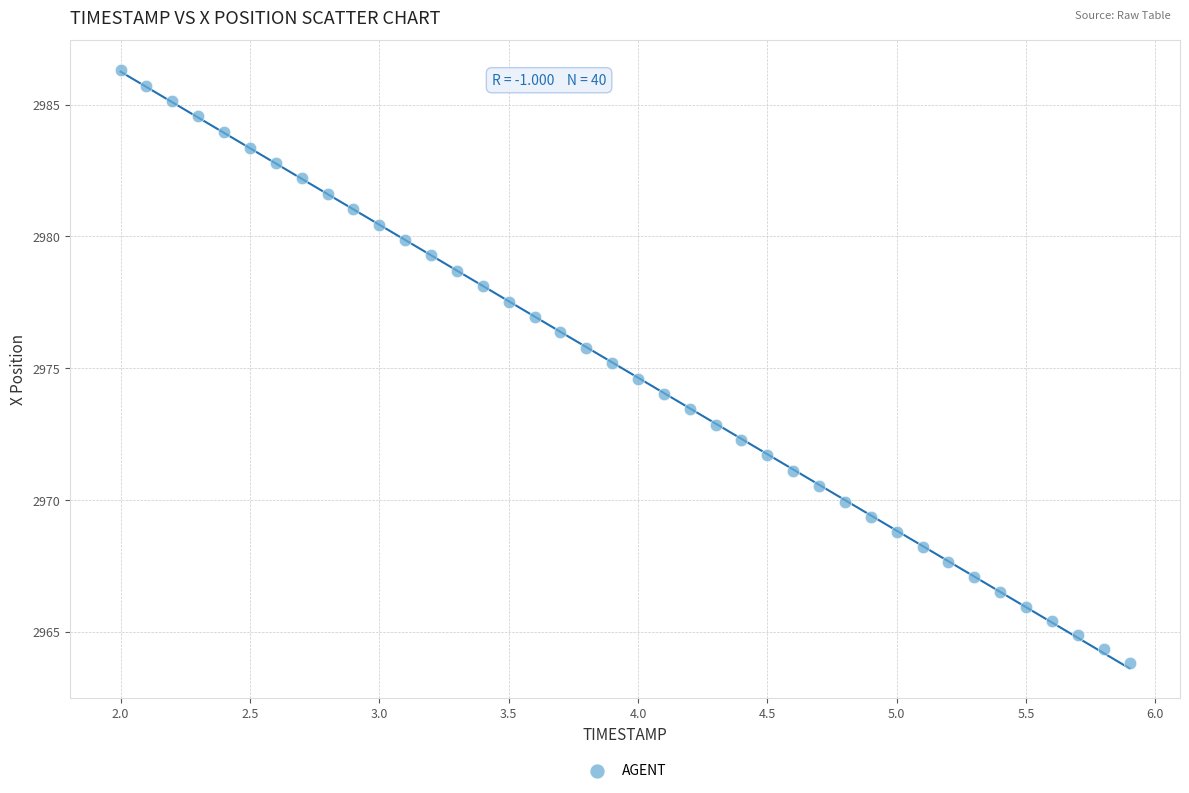

What is the range of X values (max minus min)?

3.9